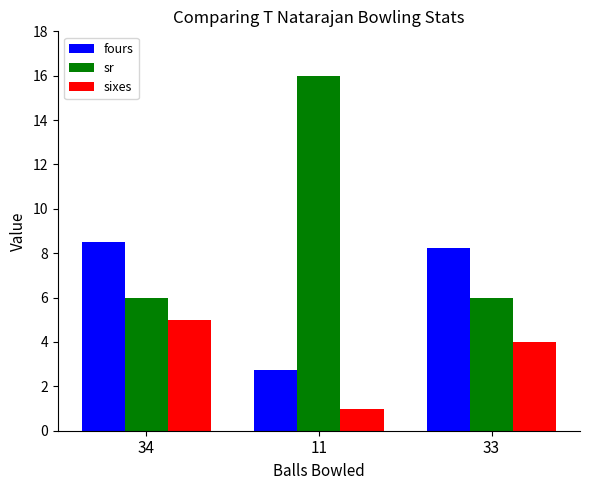

What are all the series names shown in the legend?

fours, sr, sixes